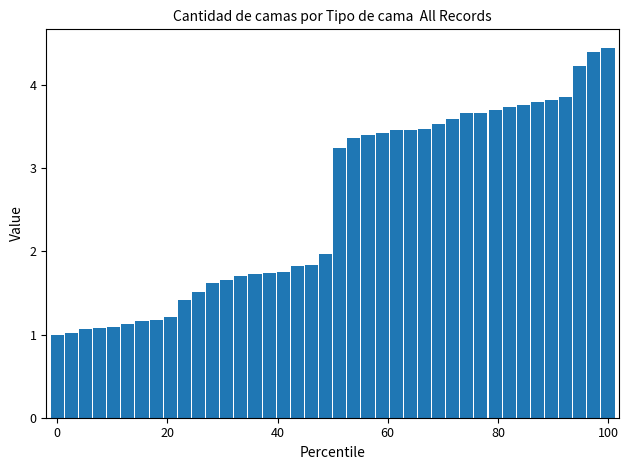

What is the smallest value displayed?

1.0